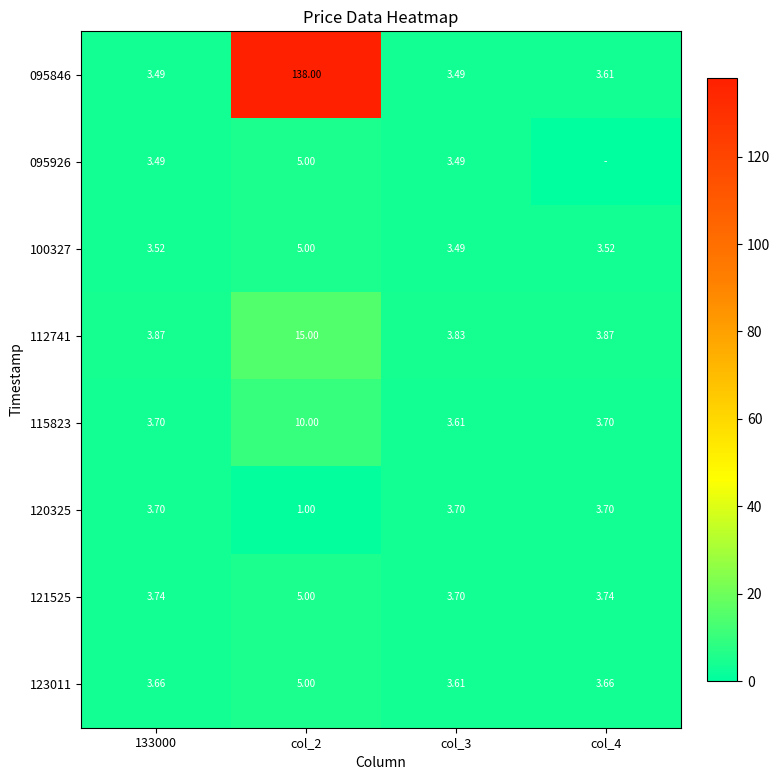

What value does the 121525 series have at col_3?

3.7